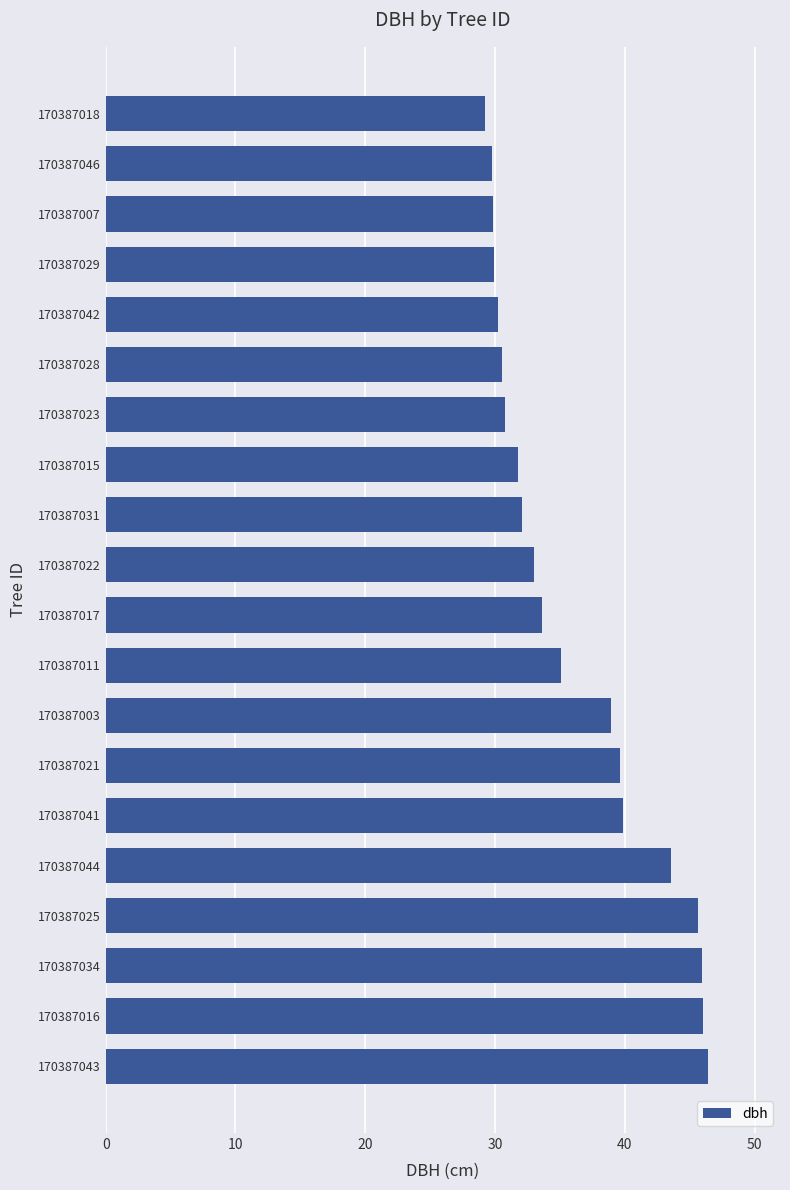

Between 170387043 and 170387021, which is larger?

170387043